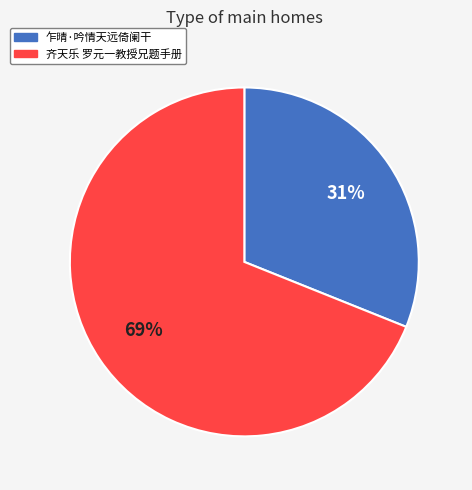

How many segments does this pie chart have?

2